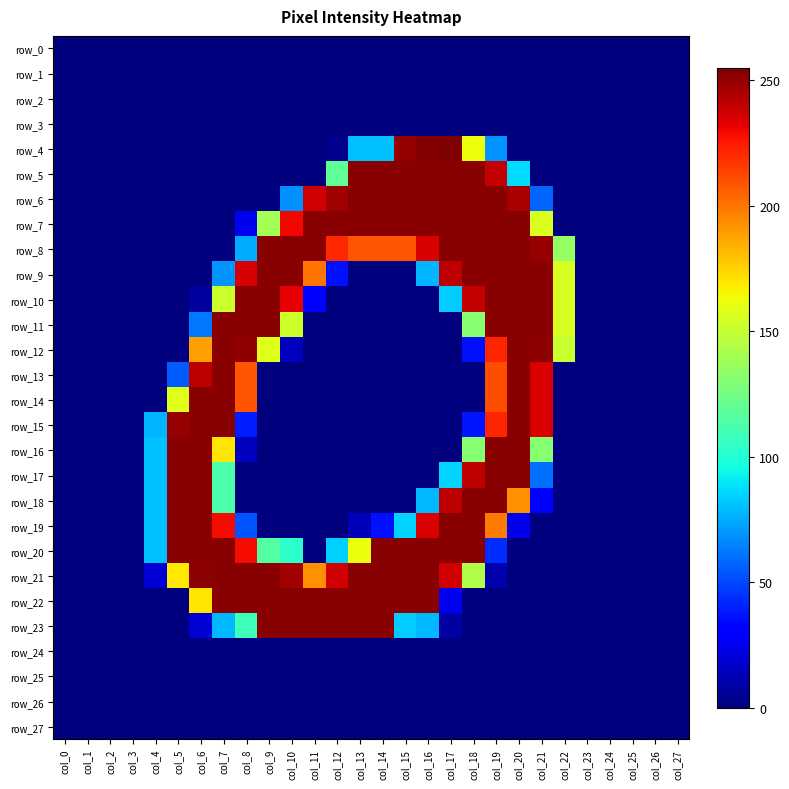

Reading left to right, transcribe all the data shown in this chart.

row_0: 0	0	0	0	0	0	0	0	0	0	0	0	0	0	0	0	0	0	0	0	0	0	0	0	0	0	0	0
row_1: 0	0	0	0	0	0	0	0	0	0	0	0	0	0	0	0	0	0	0	0	0	0	0	0	0	0	0	0
row_2: 0	0	0	0	0	0	0	0	0	0	0	0	0	0	0	0	0	0	0	0	0	0	0	0	0	0	0	0
row_3: 0	0	0	0	0	0	0	0	0	0	0	0	0	0	0	0	0	0	0	0	0	0	0	0	0	0	0	0
row_4: 0	0	0	0	0	0	0	0	0	0	0	0	3	80	80	250	254	255	163	69	0	0	0	0	0	0	0	0
row_5: 0	0	0	0	0	0	0	0	0	0	0	0	119	253	253	253	253	253	253	240	87	0	0	0	0	0	0	0
row_6: 0	0	0	0	0	0	0	0	0	0	68	237	248	253	253	253	253	253	253	253	246	57	0	0	0	0	0	0
row_7: 0	0	0	0	0	0	0	0	25	140	230	253	253	253	253	253	253	253	253	253	253	157	0	0	0	0	0	0
row_8: 0	0	0	0	0	0	0	0	75	253	253	253	221	209	209	209	235	253	253	253	253	250	135	0	0	0	0	0
row_9: 0	0	0	0	0	0	0	69	236	253	253	201	36	0	0	0	77	241	253	253	253	253	156	0	0	0	0	0
row_10: 0	0	0	0	0	0	7	152	253	253	232	30	0	0	0	0	0	83	240	253	253	253	156	0	0	0	0	0
row_11: 0	0	0	0	0	0	62	253	253	253	153	0	0	0	0	0	0	0	131	253	253	253	156	0	0	0	0	0
row_12: 0	0	0	0	0	0	189	253	251	158	14	0	0	0	0	0	0	0	36	222	253	252	151	0	0	0	0	0
row_13: 0	0	0	0	0	55	242	253	209	0	0	0	0	0	0	0	0	0	0	211	253	235	0	0	0	0	0	0
row_14: 0	0	0	0	0	158	253	253	209	0	0	0	0	0	0	0	0	0	0	211	253	235	0	0	0	0	0	0
row_15: 0	0	0	0	77	250	253	253	39	0	0	0	0	0	0	0	0	0	37	222	253	235	0	0	0	0	0	0
row_16: 0	0	0	0	80	253	253	170	14	0	0	0	0	0	0	0	0	0	131	253	253	131	0	0	0	0	0	0
row_17: 0	0	0	0	80	253	253	113	0	0	0	0	0	0	0	0	0	85	241	253	253	60	0	0	0	0	0	0
row_18: 0	0	0	0	80	253	253	113	0	0	0	0	0	0	0	0	78	241	253	253	193	29	0	0	0	0	0	0
row_19: 0	0	0	0	80	253	253	229	53	0	0	0	0	13	36	85	235	253	253	199	24	0	0	0	0	0	0	0
row_20: 0	0	0	0	80	253	253	253	229	115	103	0	84	162	253	253	253	253	253	43	0	0	0	0	0	0	0	0
row_21: 0	0	0	0	19	169	252	253	253	253	247	193	237	253	253	253	253	237	144	10	0	0	0	0	0	0	0	0
row_22: 0	0	0	0	0	0	170	253	253	253	253	253	253	253	253	253	253	25	0	0	0	0	0	0	0	0	0	0
row_23: 0	0	0	0	0	0	19	78	108	253	253	253	253	253	253	83	78	8	0	0	0	0	0	0	0	0	0	0
row_24: 0	0	0	0	0	0	0	0	0	0	0	0	0	0	0	0	0	0	0	0	0	0	0	0	0	0	0	0
row_25: 0	0	0	0	0	0	0	0	0	0	0	0	0	0	0	0	0	0	0	0	0	0	0	0	0	0	0	0
row_26: 0	0	0	0	0	0	0	0	0	0	0	0	0	0	0	0	0	0	0	0	0	0	0	0	0	0	0	0
row_27: 0	0	0	0	0	0	0	0	0	0	0	0	0	0	0	0	0	0	0	0	0	0	0	0	0	0	0	0